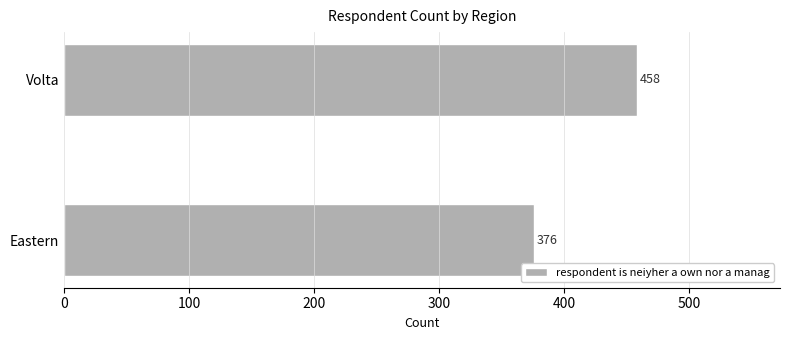

Read the value at Volta.

458